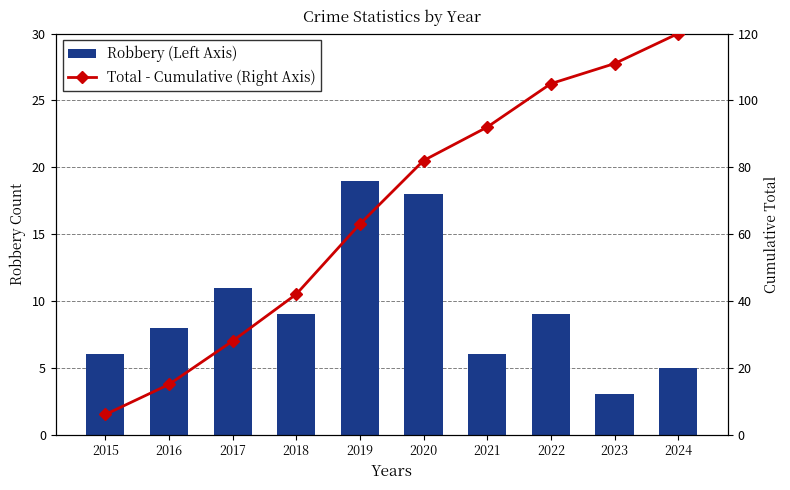

Is the value of Total - Cumulative (Right Axis) at 2023 greater than the value of Robbery (Left Axis) at 2020?

Yes